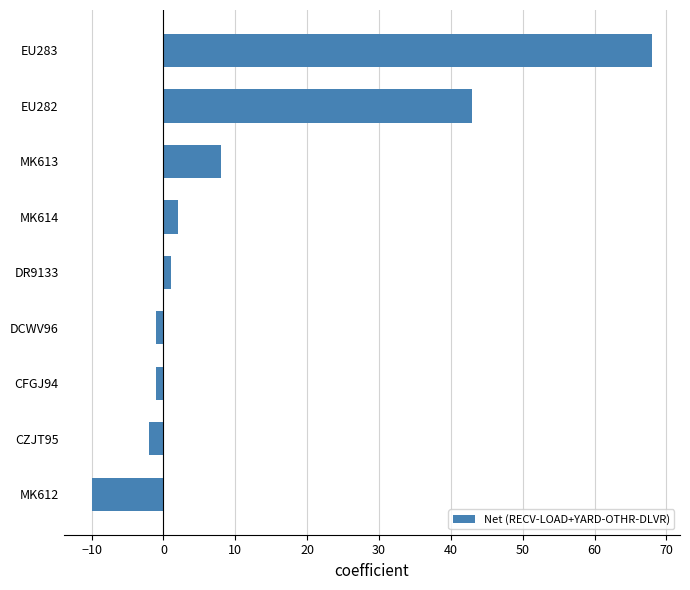

Is it true that the value at MK613 is 3?

False